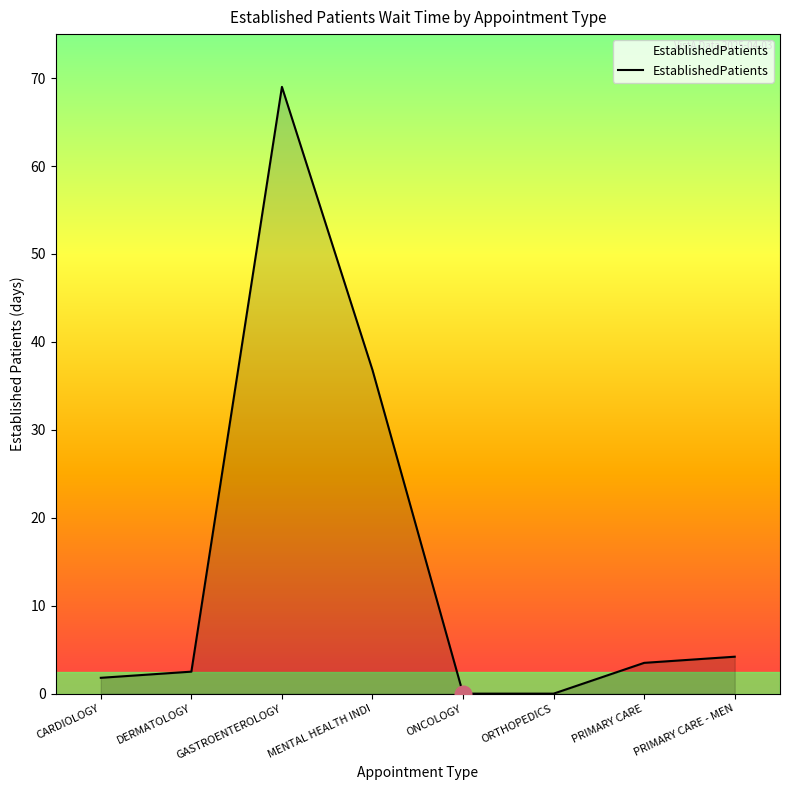

Which label corresponds to the largest value in the chart?

GASTROENTEROLOGY